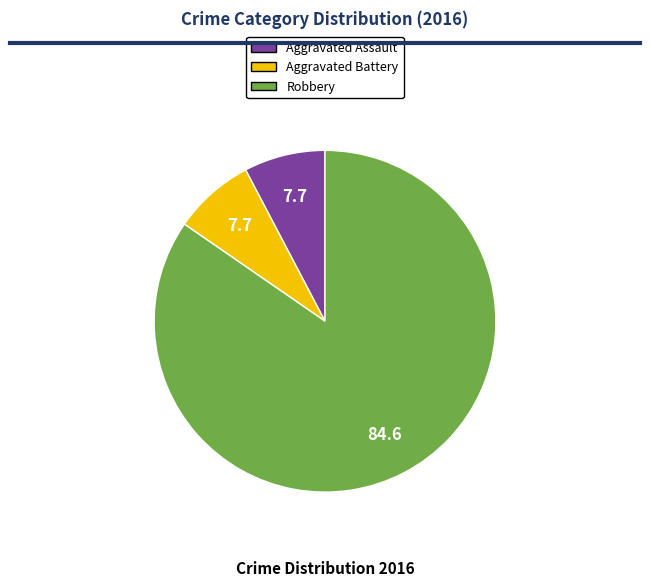

Does any single category account for the majority?

Yes